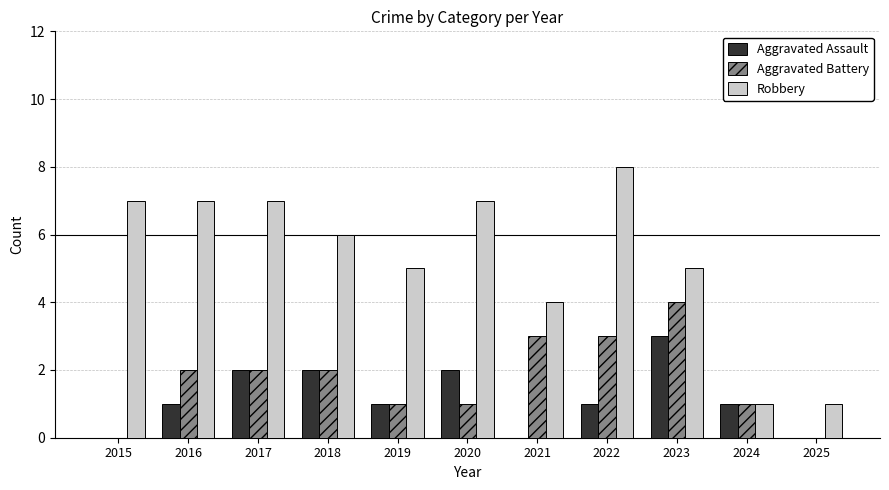

True or false: Aggravated Assault has a value of 2 at 2024.

False